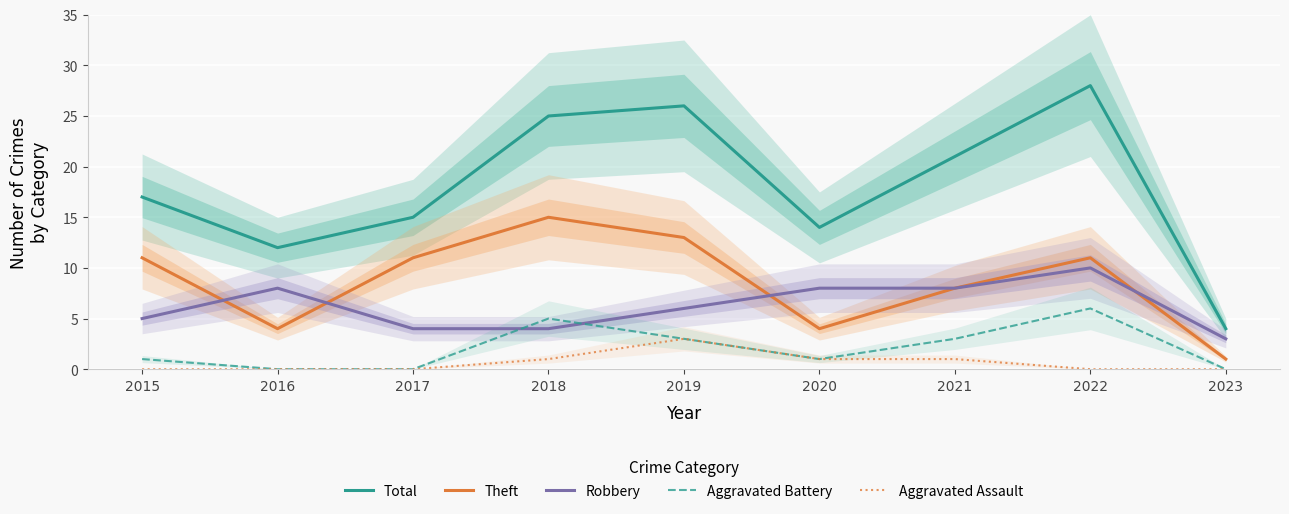

Reading left to right, transcribe all the data shown in this chart.

Total: 2015=17	2016=12	2017=15	2018=25	2019=26	2020=14	2021=21	2022=28	2023=4
Theft: 2015=11	2016=4	2017=11	2018=15	2019=13	2020=4	2021=8	2022=11	2023=1
Robbery: 2015=5	2016=8	2017=4	2018=4	2019=6	2020=8	2021=8	2022=10	2023=3
Aggravated Battery: 2015=1	2016=0	2017=0	2018=5	2019=3	2020=1	2021=3	2022=6	2023=0
Aggravated Assault: 2015=0	2016=0	2017=0	2018=1	2019=3	2020=1	2021=1	2022=0	2023=0